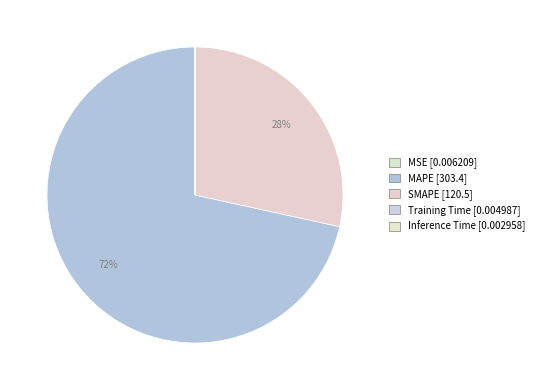

Is it true that MAPE is 64% of the pie?

False